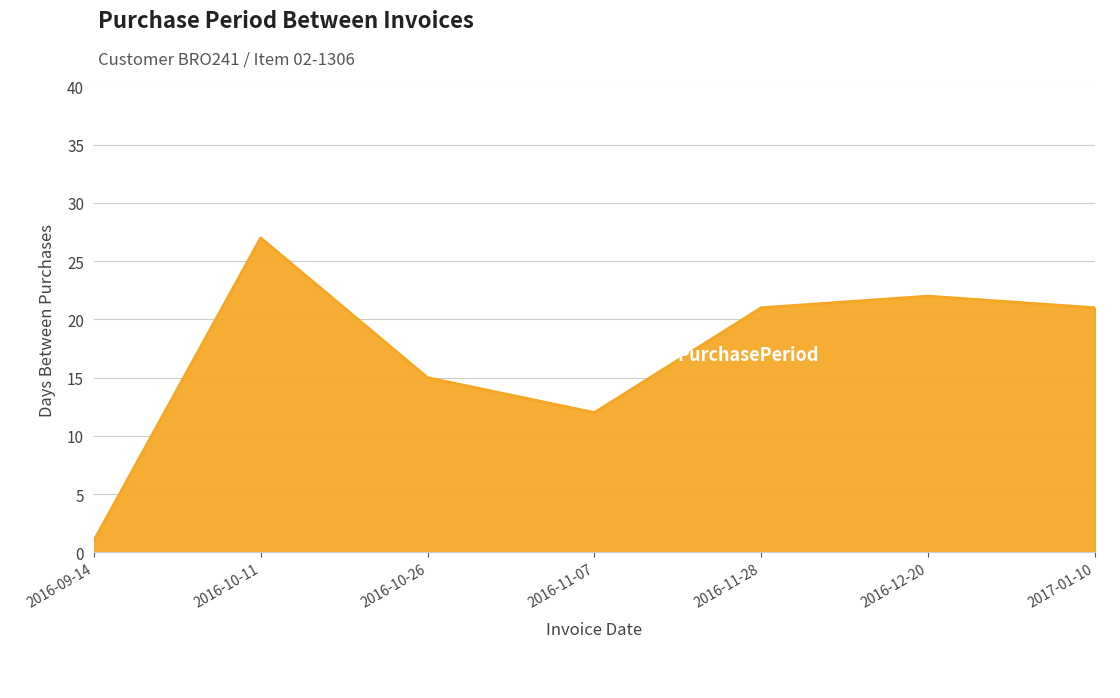

What is the sum of the values at 2016-11-07 and 2016-10-11?

39